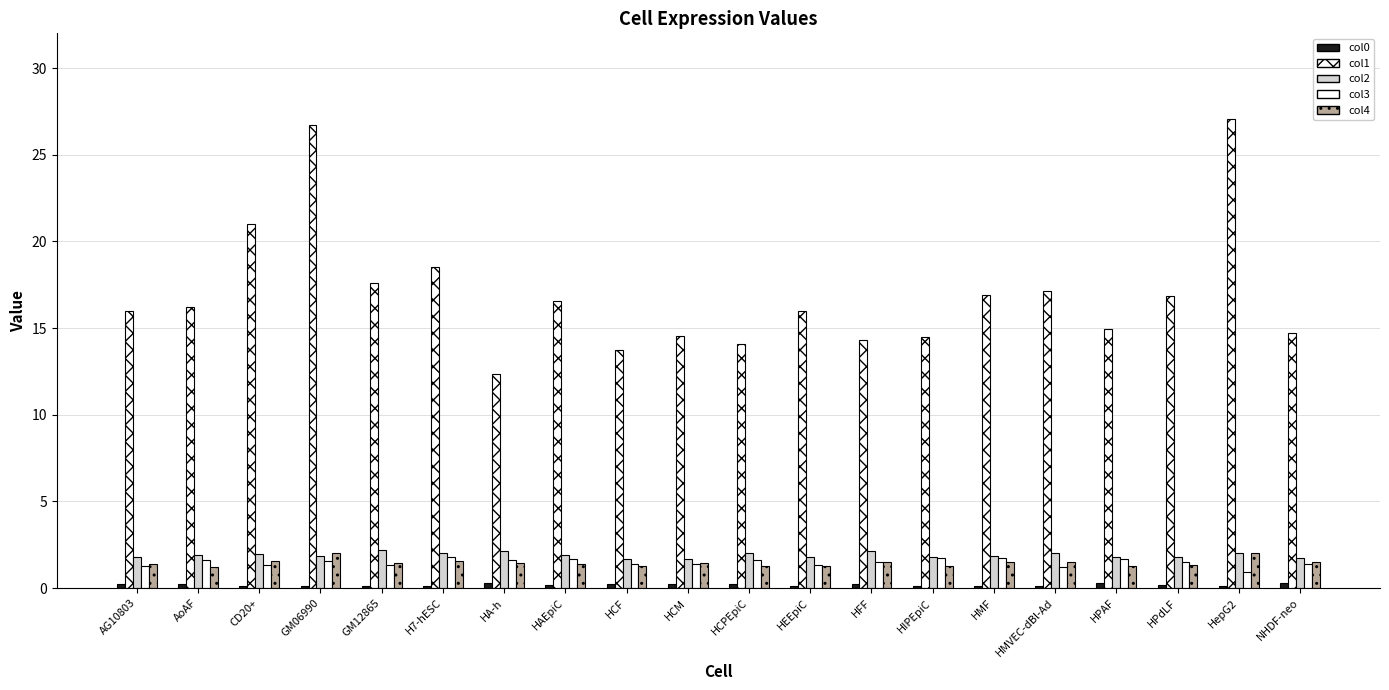

At which label does col2 reach its peak?

GM12865